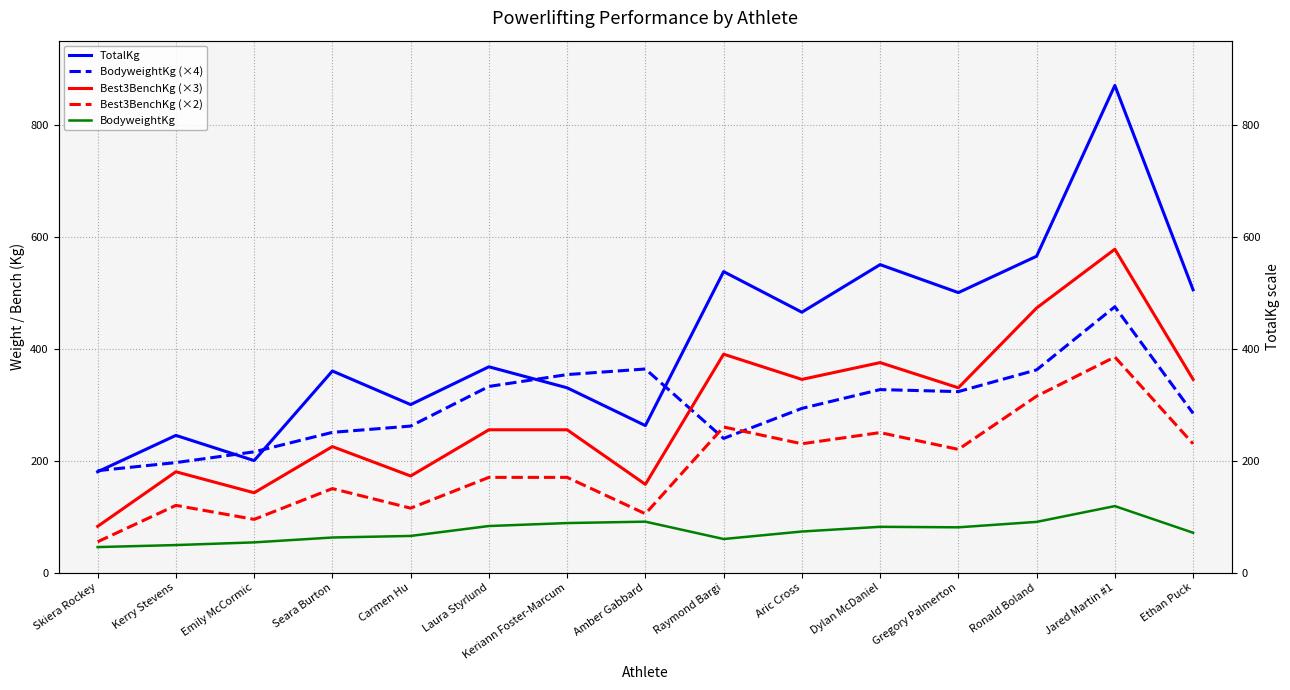

Which series has the largest range (max minus min)?

TotalKg